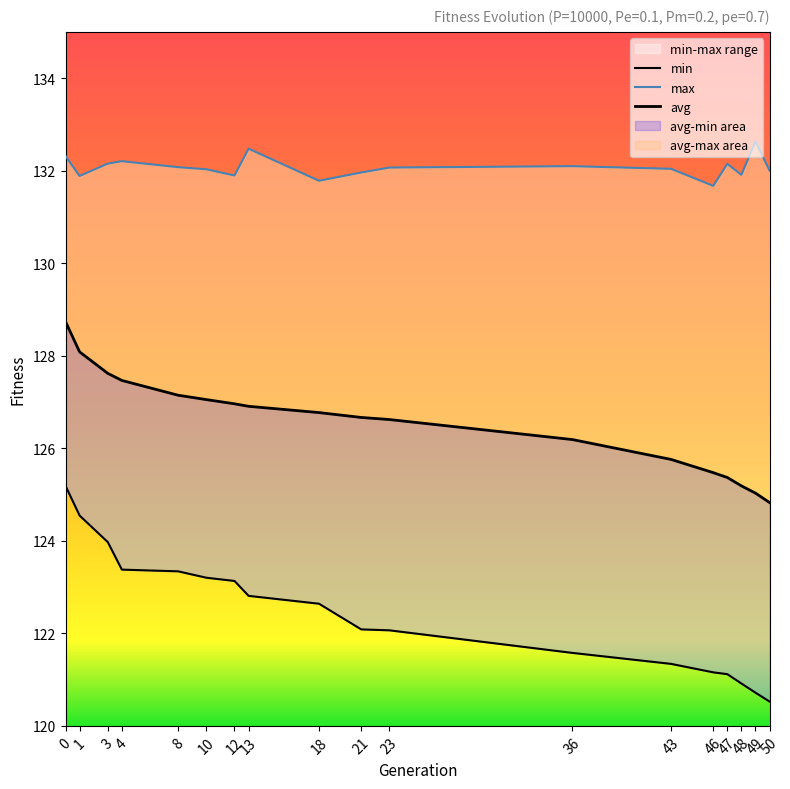

At which label does min reach its minimum?

50